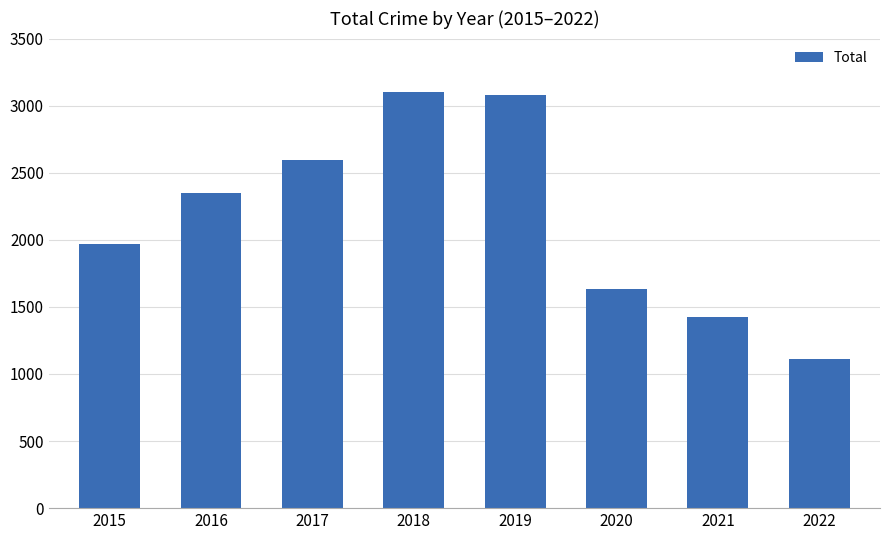

Reading left to right, extract all data points from this chart.

1968	2352	2592	3103	3080	1633	1423	1114